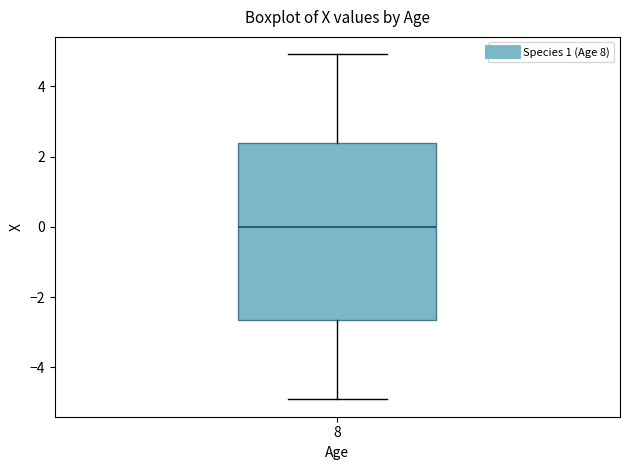

Read this box plot against the y-axis: the position of the median line, the range covered by the box, and the ends of both whiskers. The values are not printed on the chart, so give them approximately, as read against the axis.

median 0.0, box -2.6 to 2.4, whiskers -5.0 to 5.0